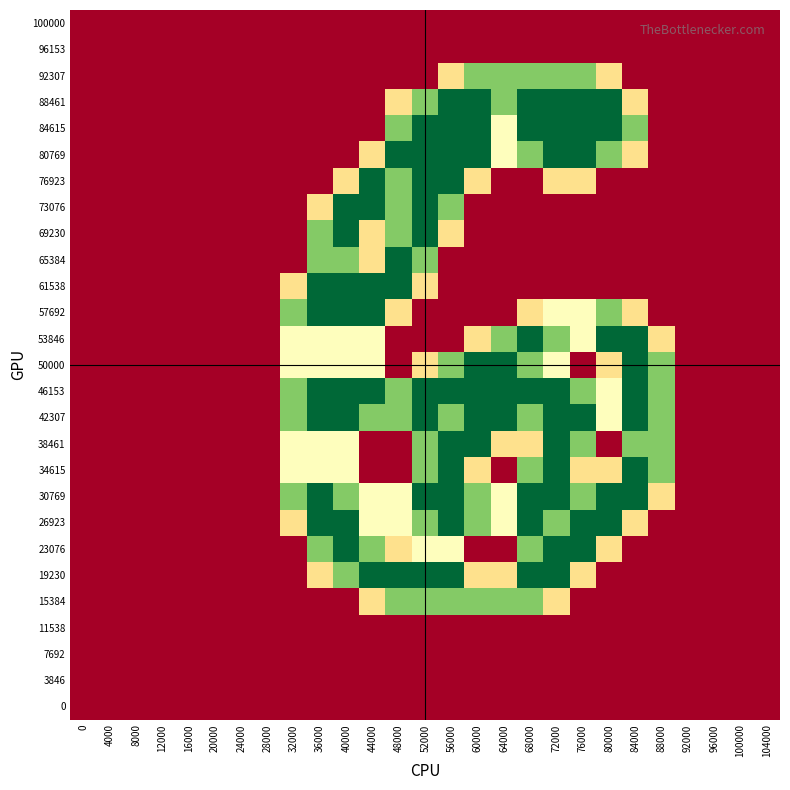

What is the total value across all series at 88000?

9.1